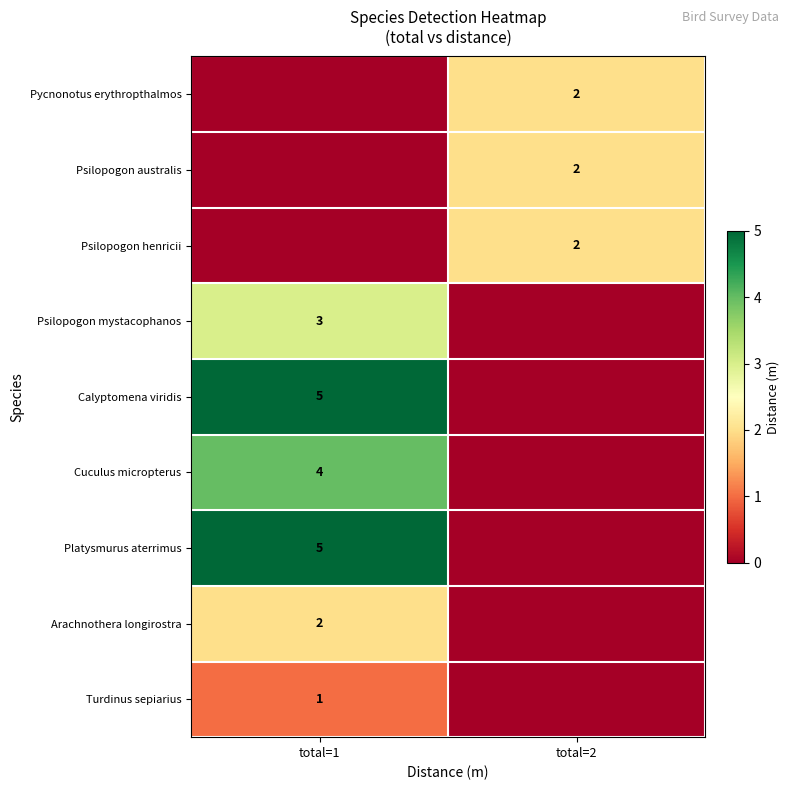

Between total=1 and total=2, which series saw the biggest shift?

row_4